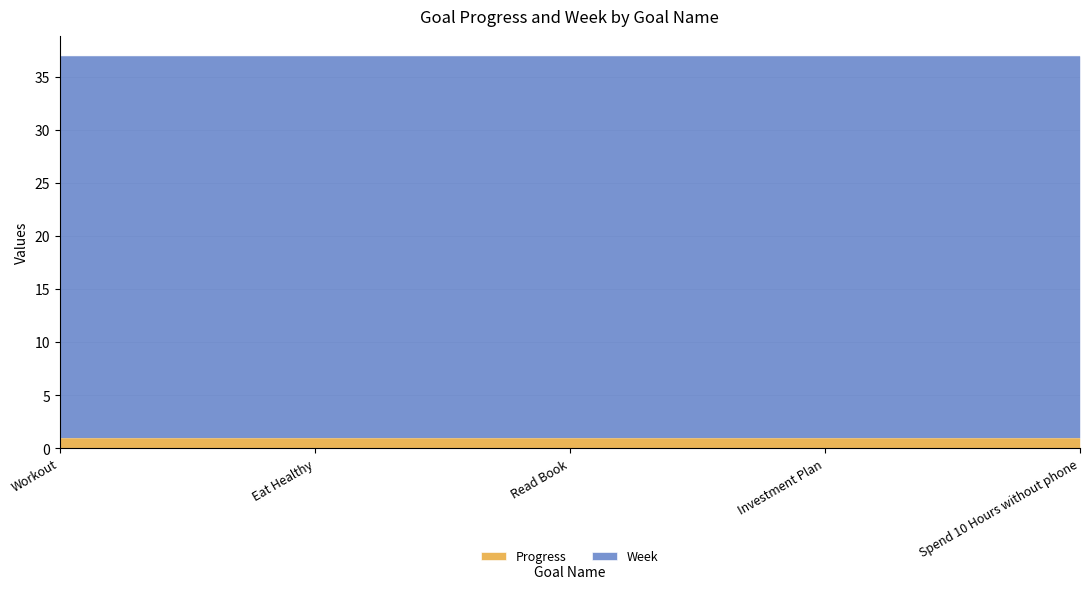

How many lines are shown in the chart?

2